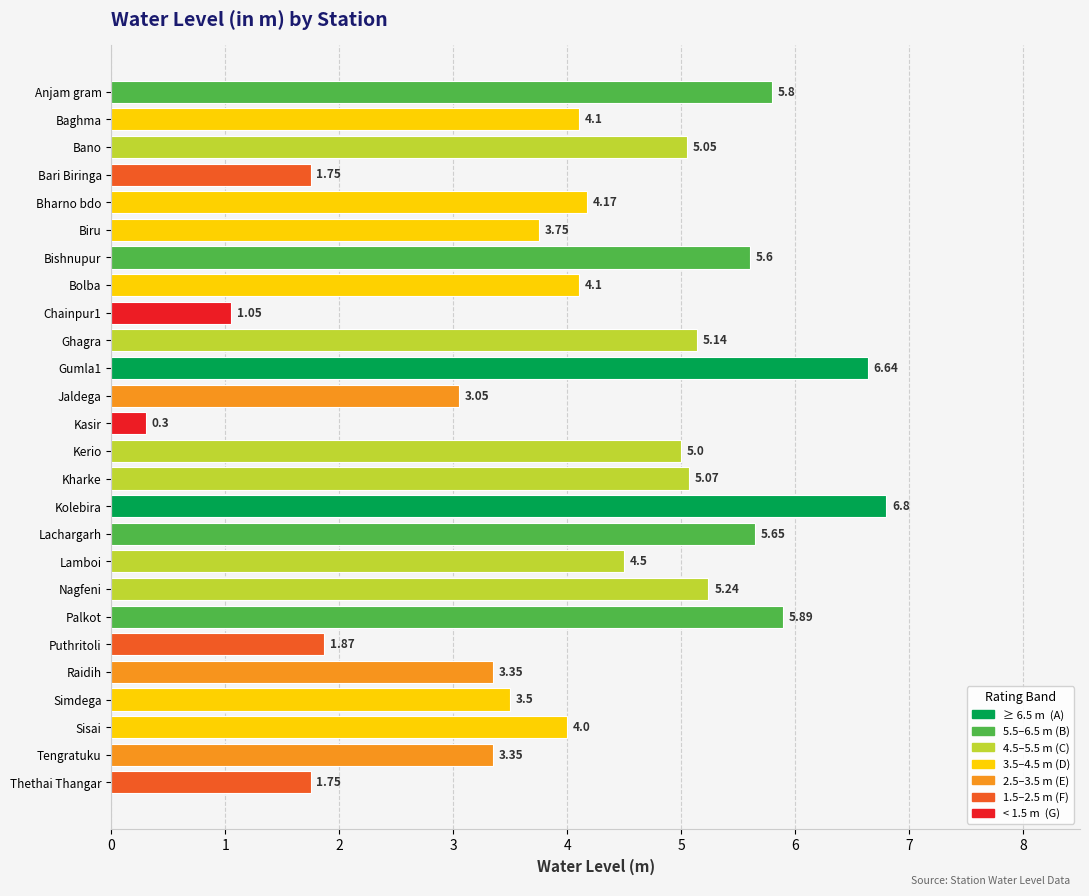

What is the sum of all values?

106.5